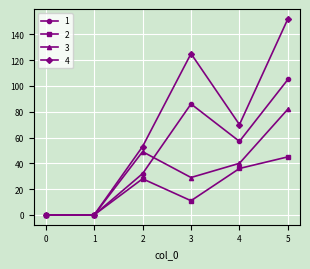

Which series has the largest range (max minus min)?

4